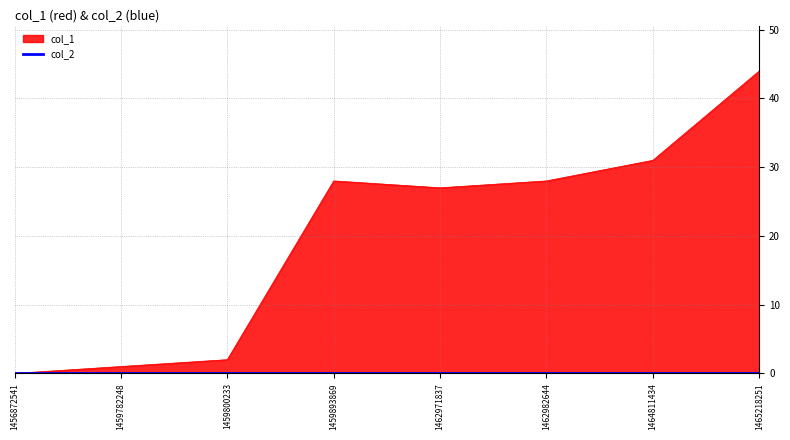

Where is the first local maximum?

1459893869